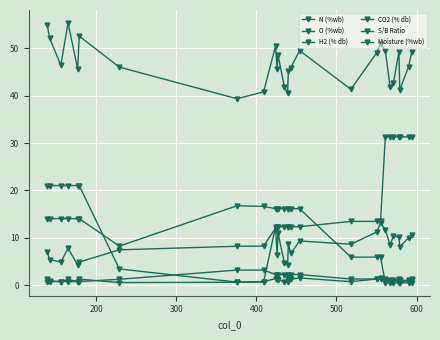

Does the chart have visible grid lines?

Yes